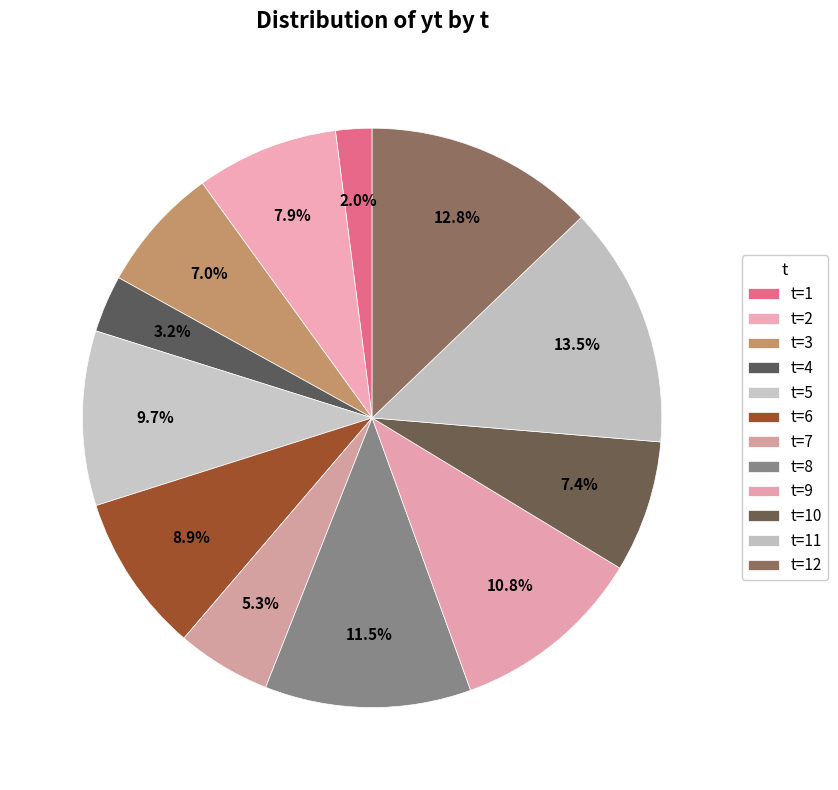

How many slices are in this pie chart?

12